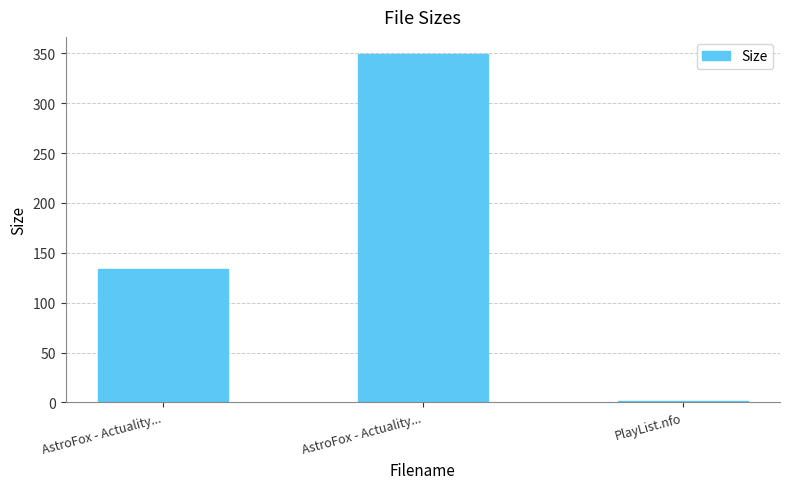

True or false: the data shows 1.3 at PlayList.nfo.

True